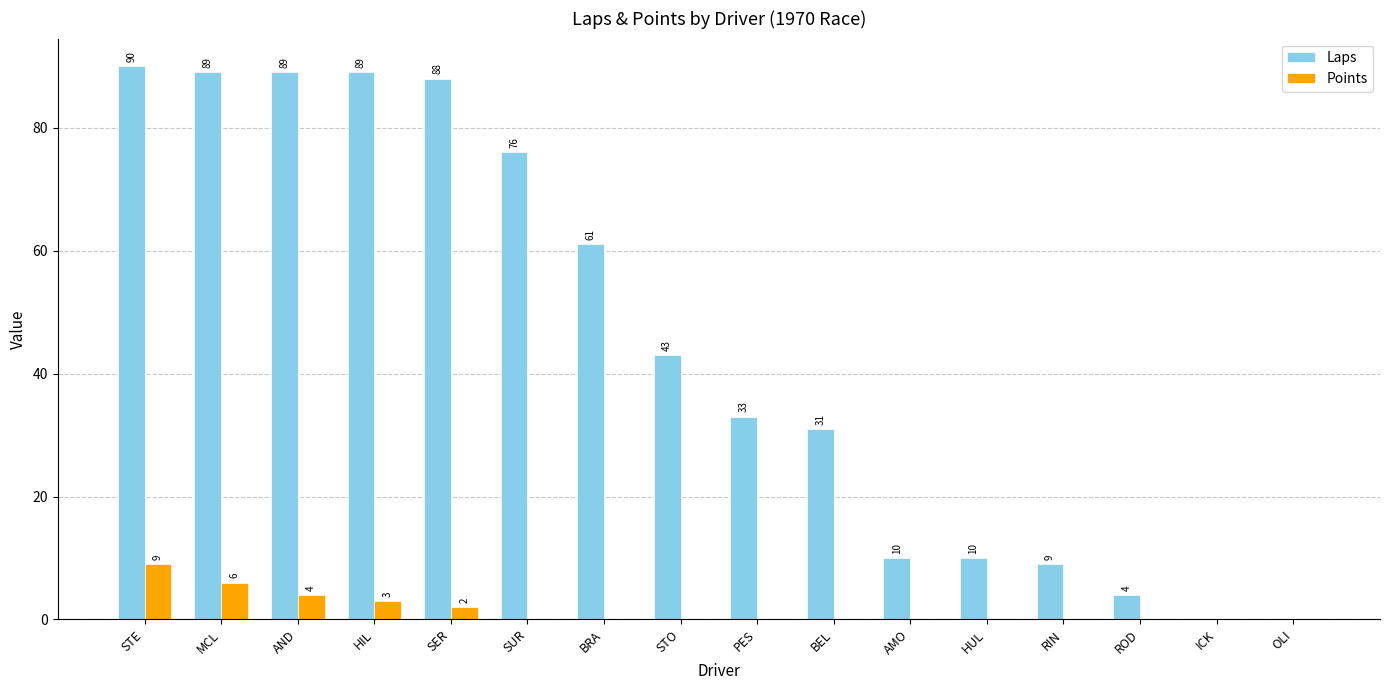

What is the spread (max minus min) of values at ROD?

4